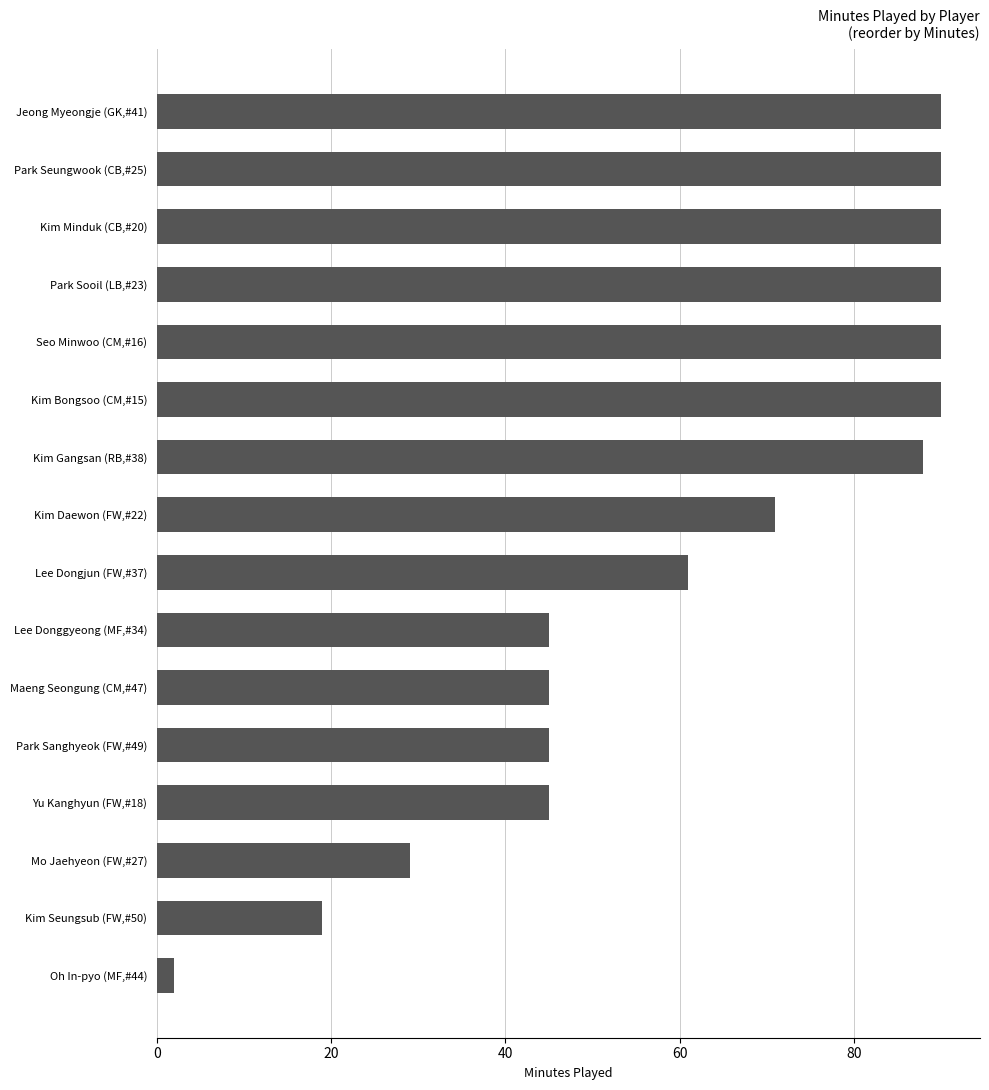

Does the chart contain any negative values?

No